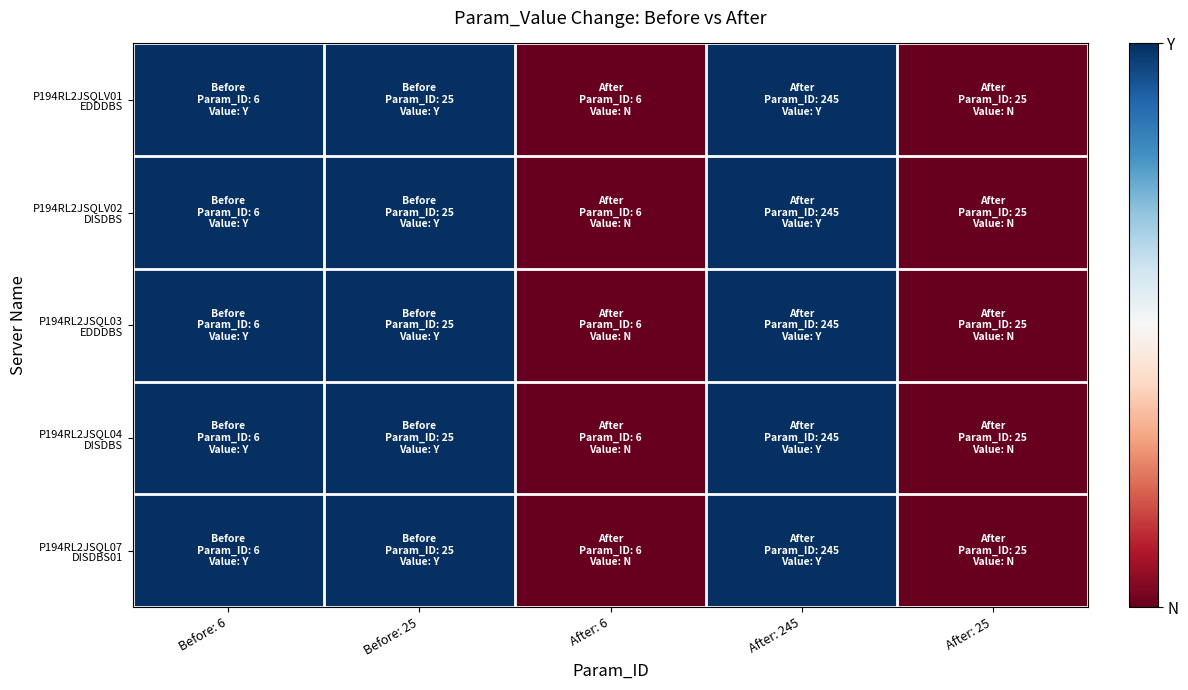

What is the maximum value shown in the chart?

1